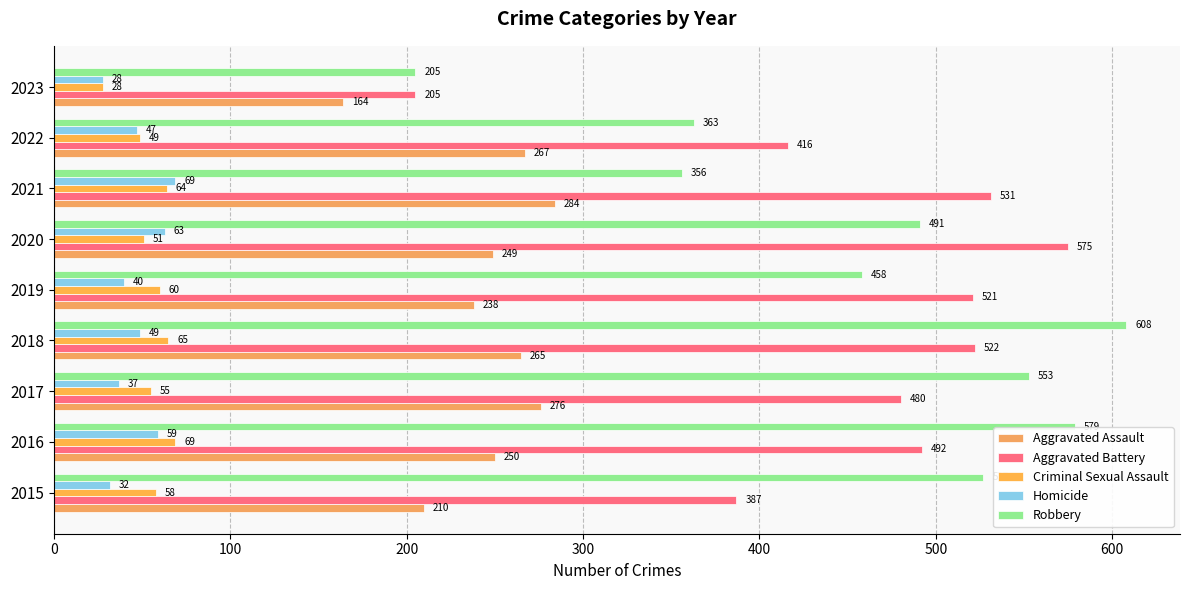

How many distinct data groups are displayed?

5